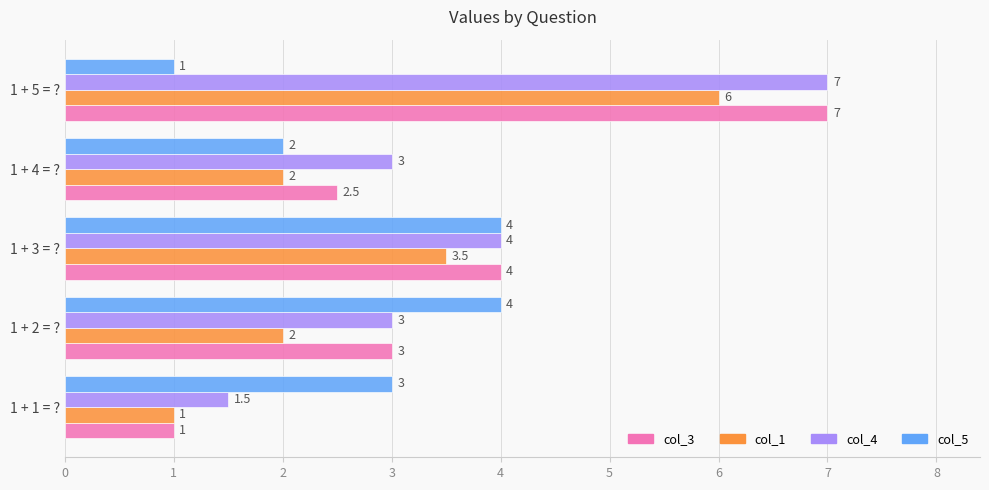

How many data points in col_4 are less than 3?

1